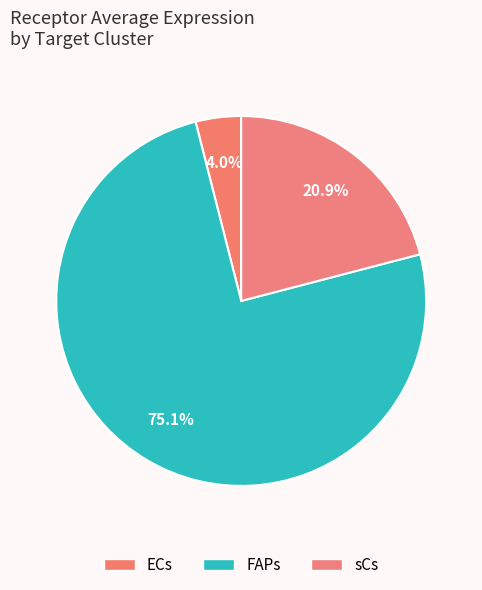

How many slices are in this pie chart?

3